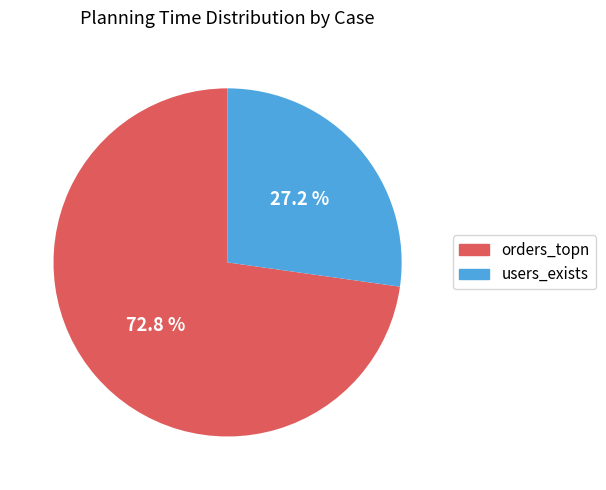

How much of the chart is everything except orders_topn?

27.2%